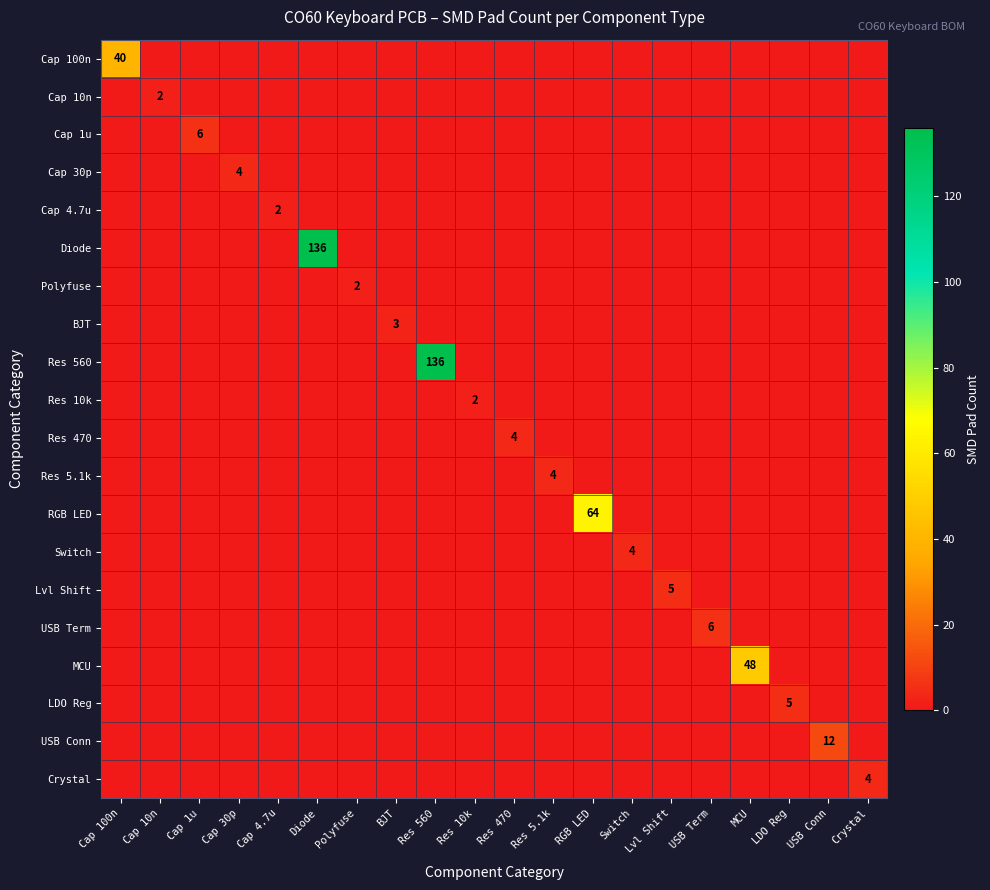

True or false: Cap 30p has a value of 4 at Cap 30p.

True